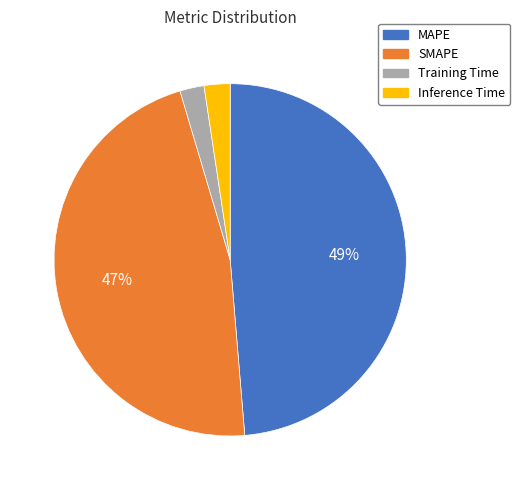

Is it true that Training Time is 2% of the pie?

True